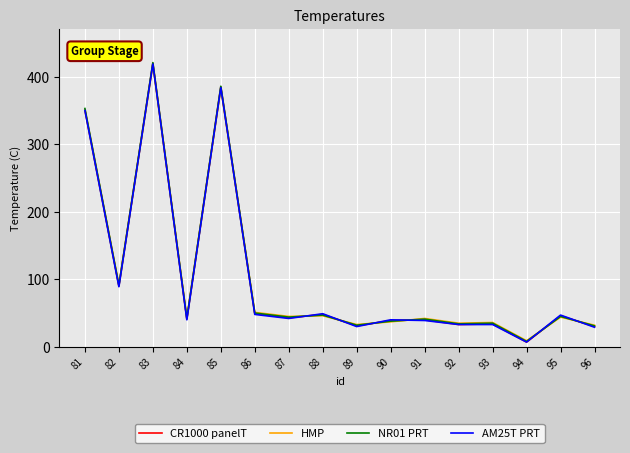

The value of HMP at 87 is 45. True or false?

True